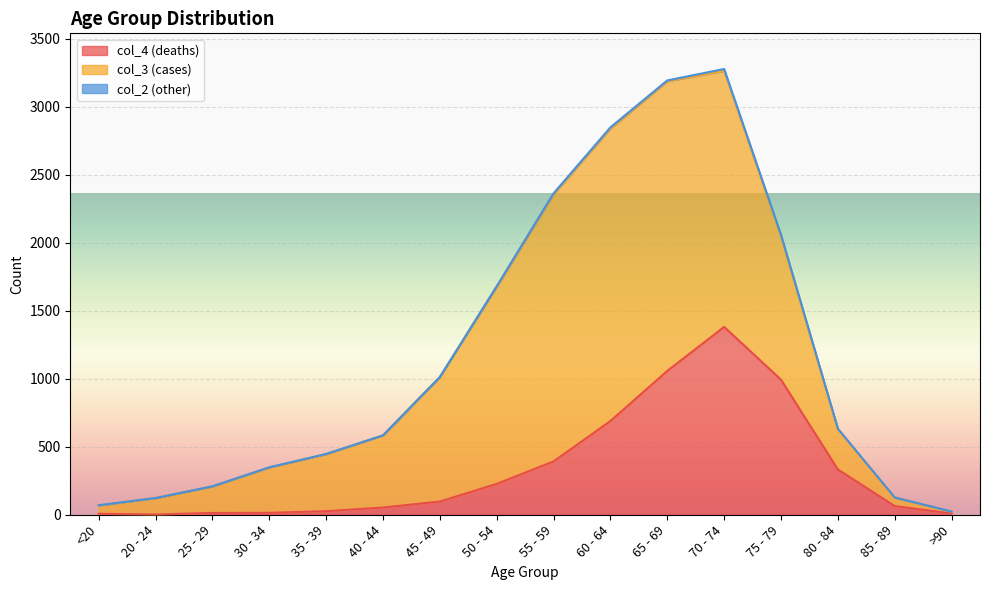

How many data points in col_3 are less than 530?

8